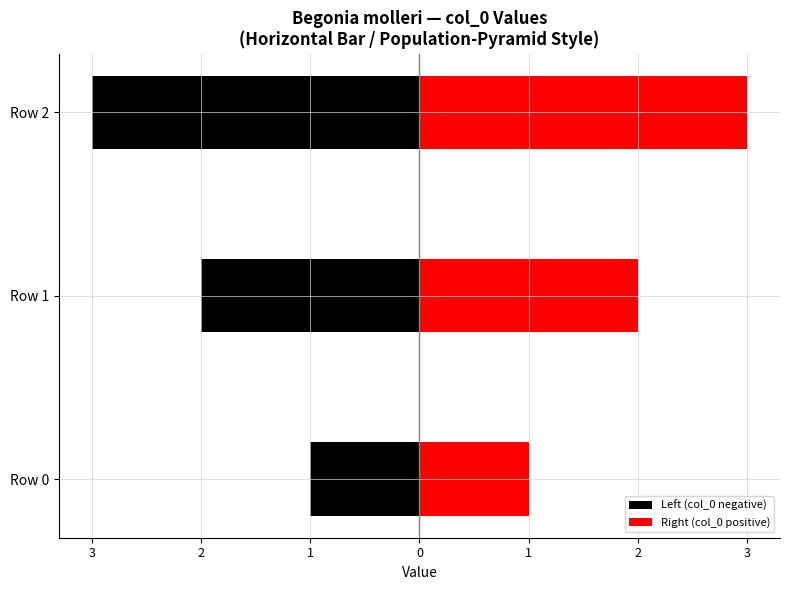

At how many categories does at least one series exceed 2?

1